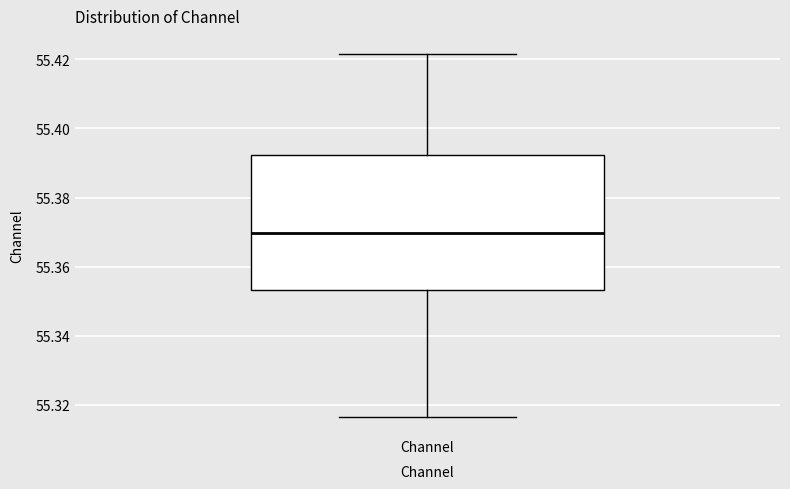

Read this box plot against the y-axis: the position of the median line, the range covered by the box, and the ends of both whiskers. The values are not printed on the chart, so give them approximately, as read against the axis.

median 55.370, box 55.354 to 55.392, whiskers 55.316 to 55.422